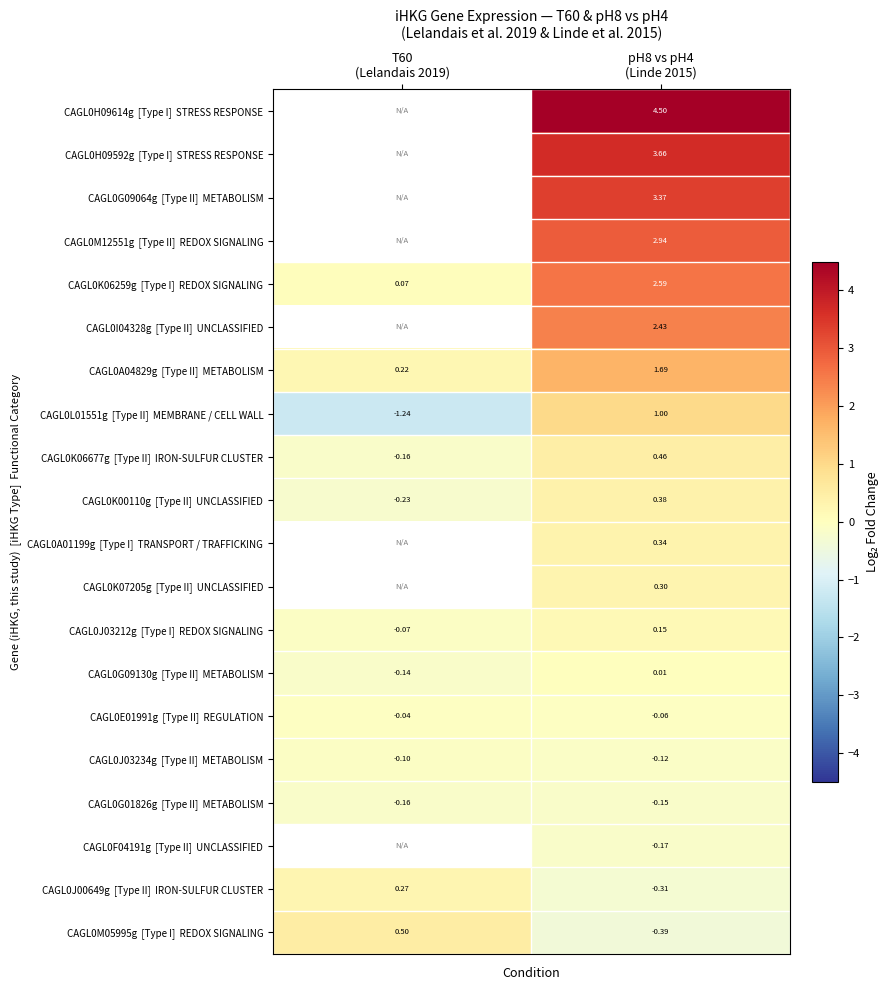

What is the lowest value of the CAGL0J00649g [Type II] IRON-SULFUR CLUSTER series?

-0.3